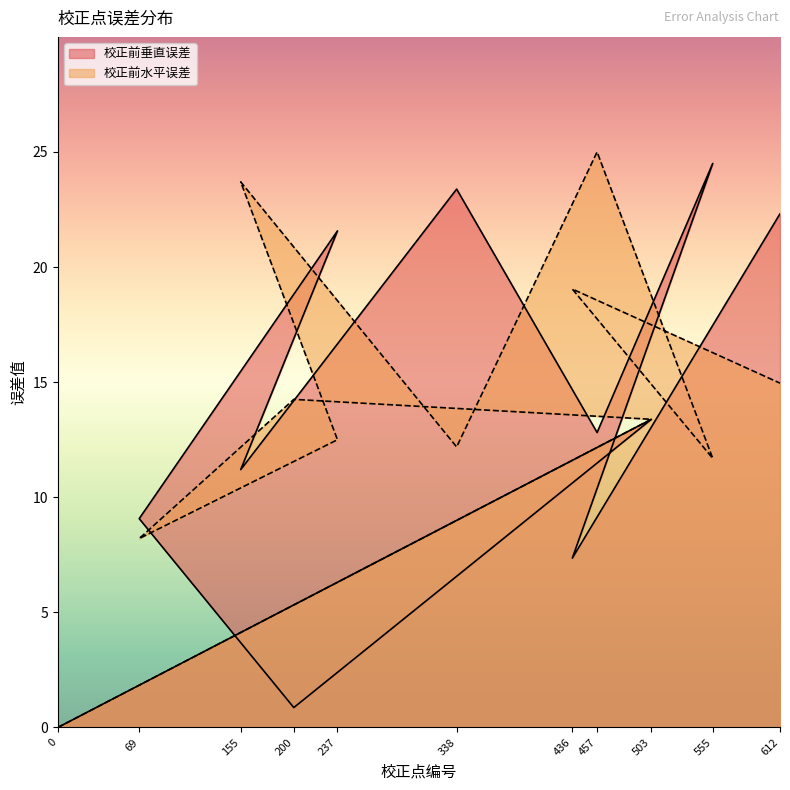

True or false: 校正前垂直误差 has more than 0 points higher than both neighbors.

True